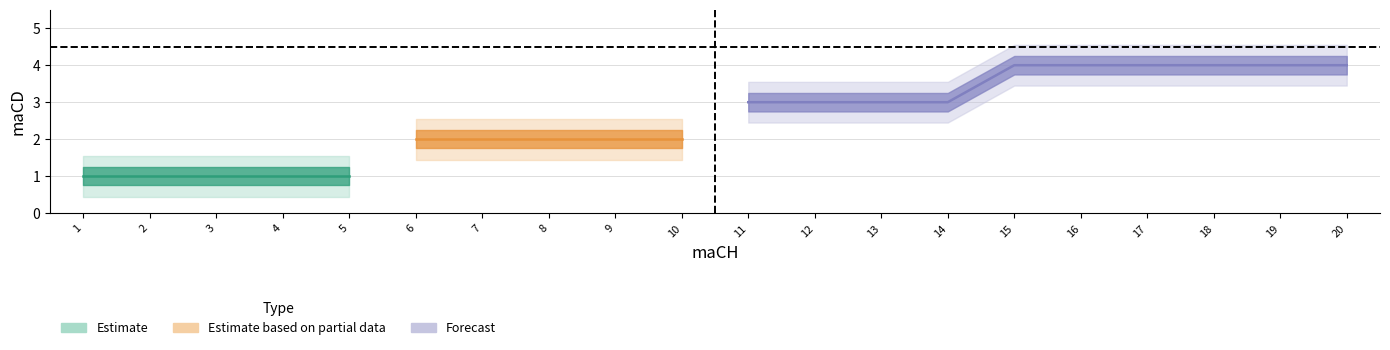

Which category has the highest value in the maCD_lower2 series?

16